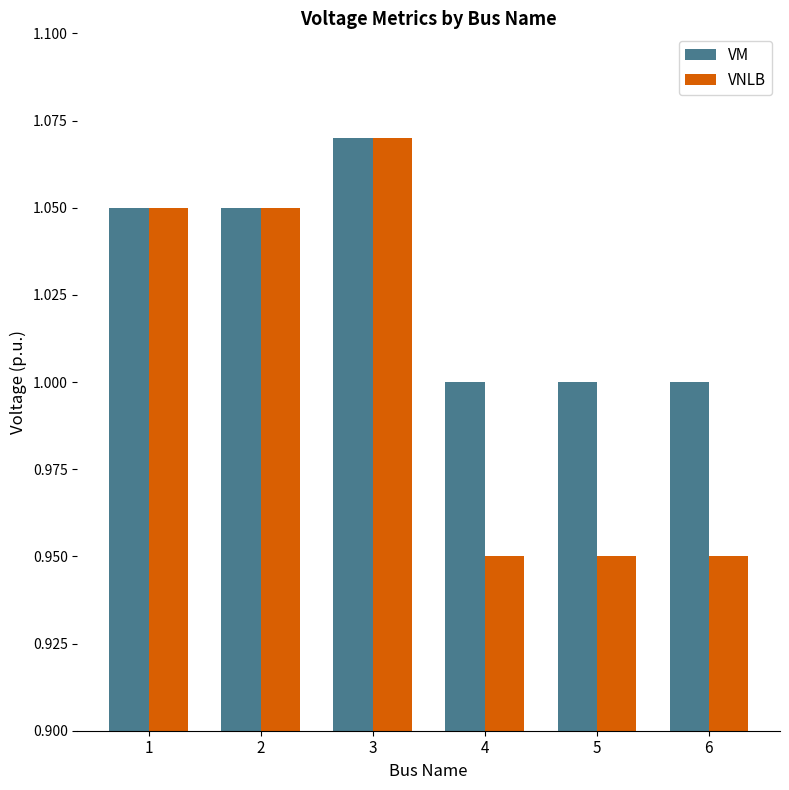

List the series in order of their overall mean, highest first.

VM, VNLB